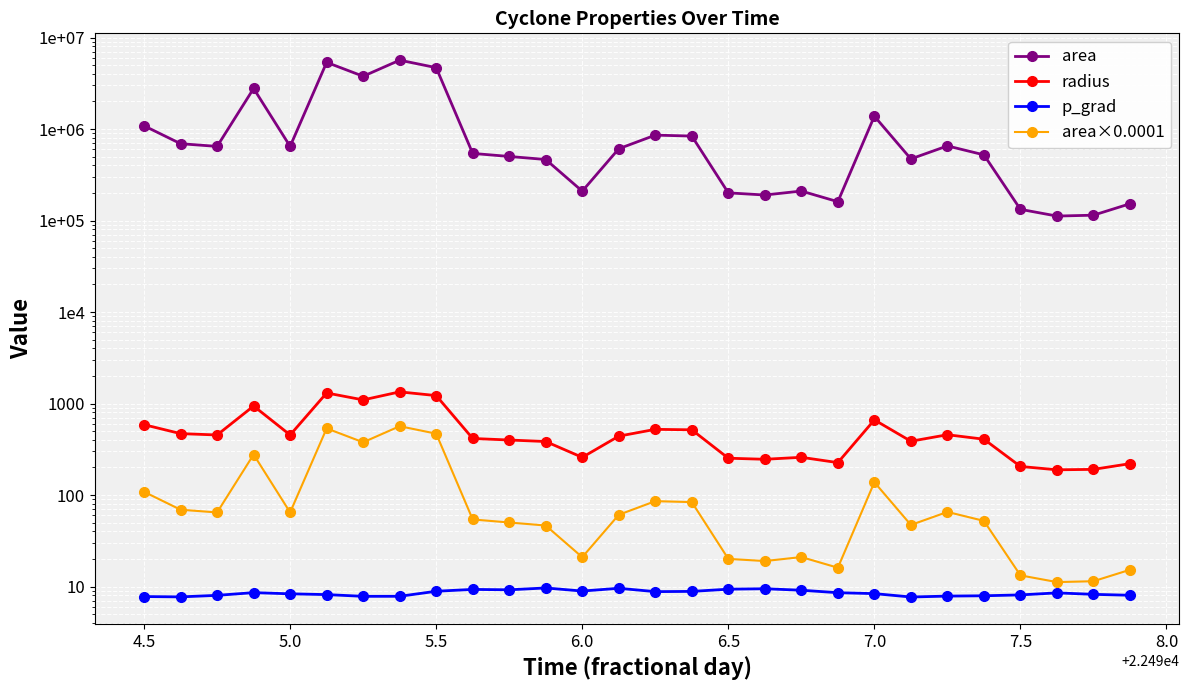

What is the maximum value for area×0.0001?

565.4